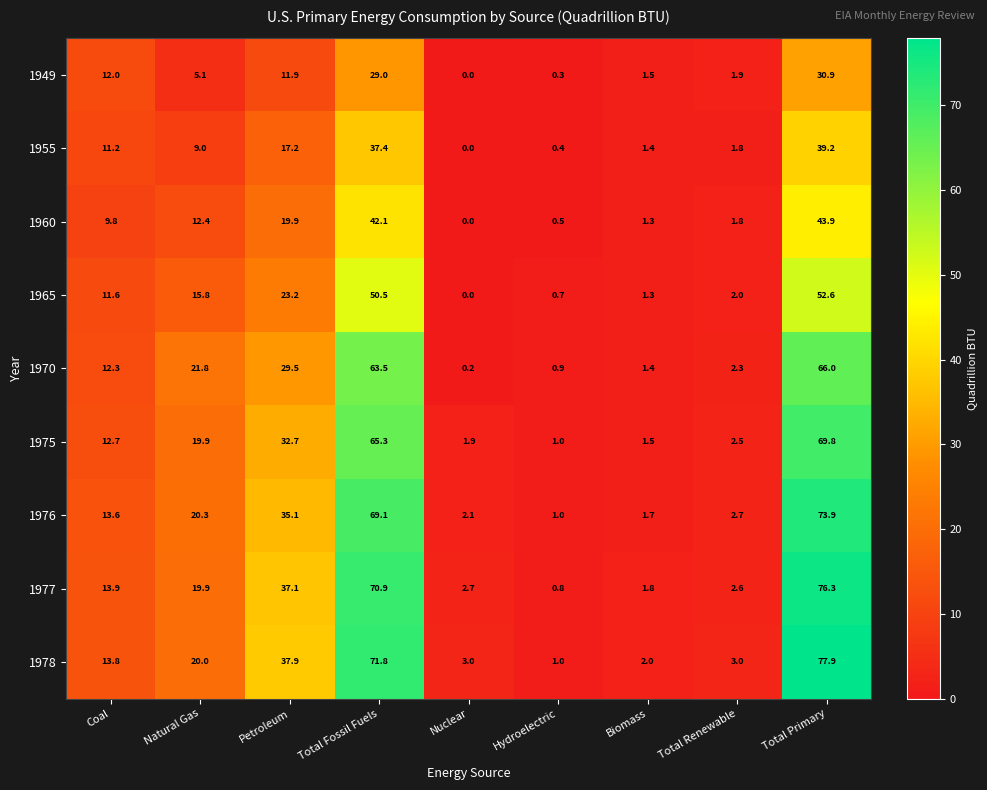

What is the total value across all series at Coal?

110.9